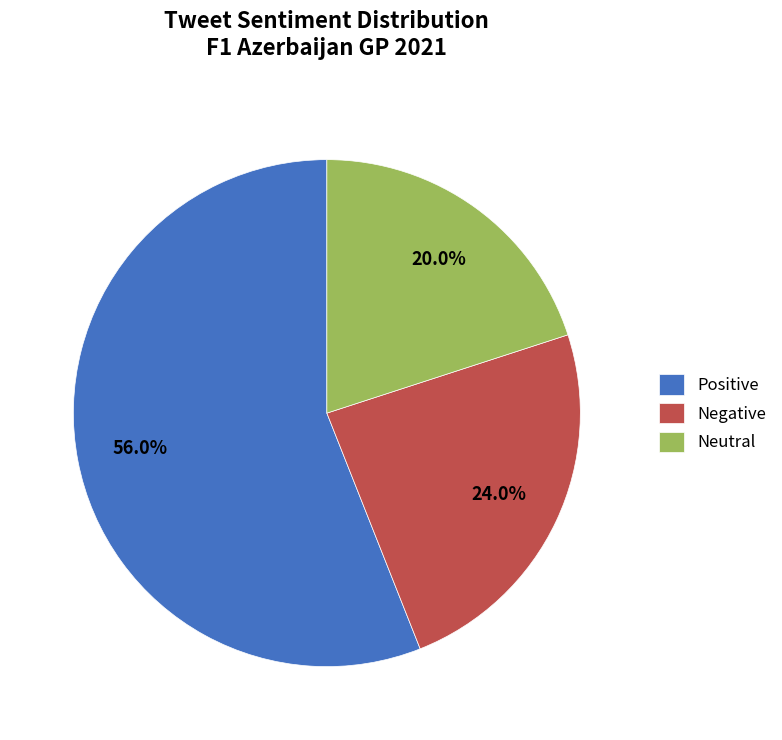

Which has a higher value, Negative or Neutral?

Negative